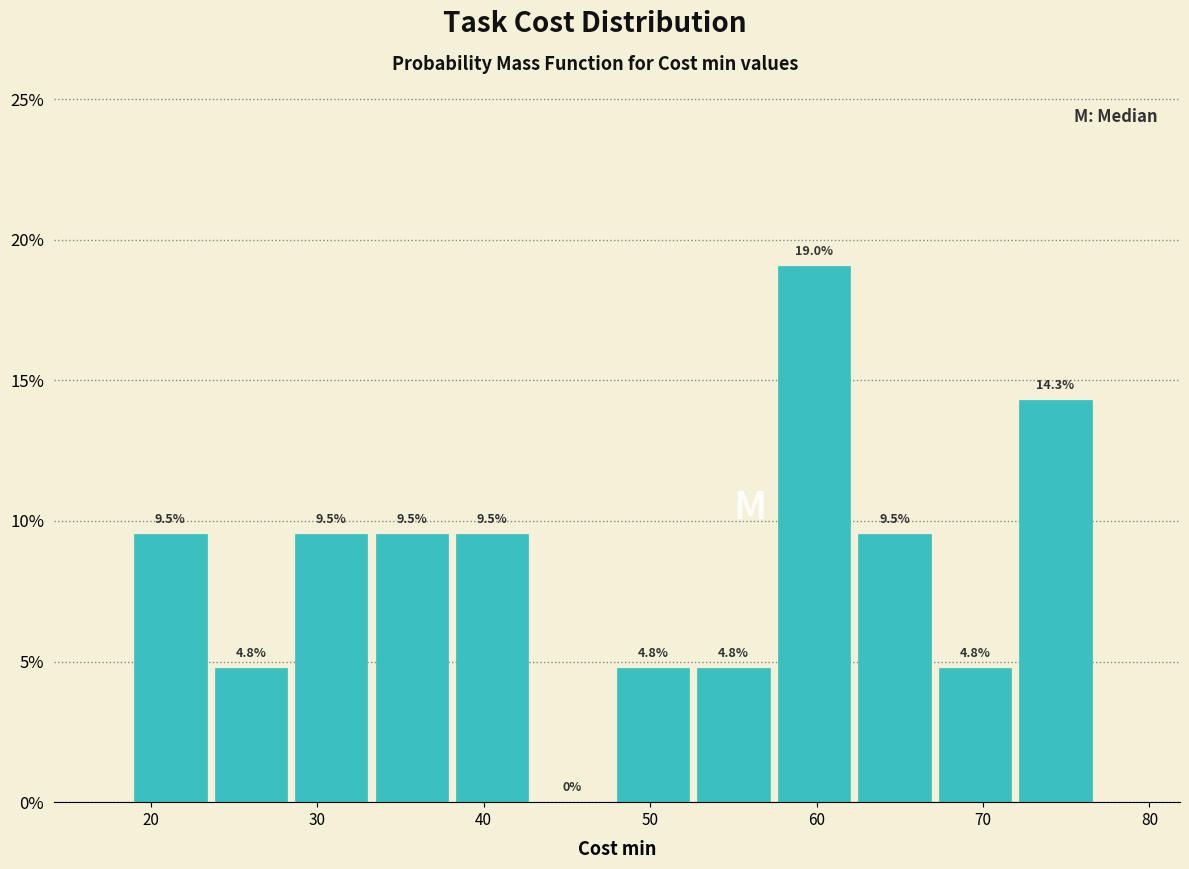

What is the height of the bar covering 34 to 38 on the x-axis? The bar edges are not printed on the chart, so give them approximately, as read against the axis.

9.5